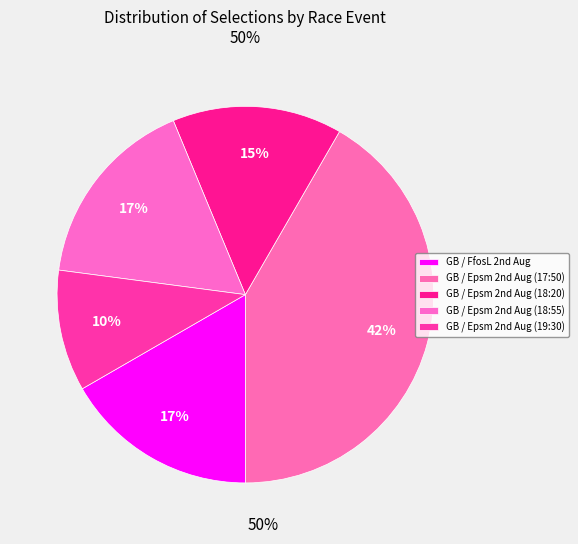

Which slice is the smallest?

GB / Epsm 2nd Aug (19:30)